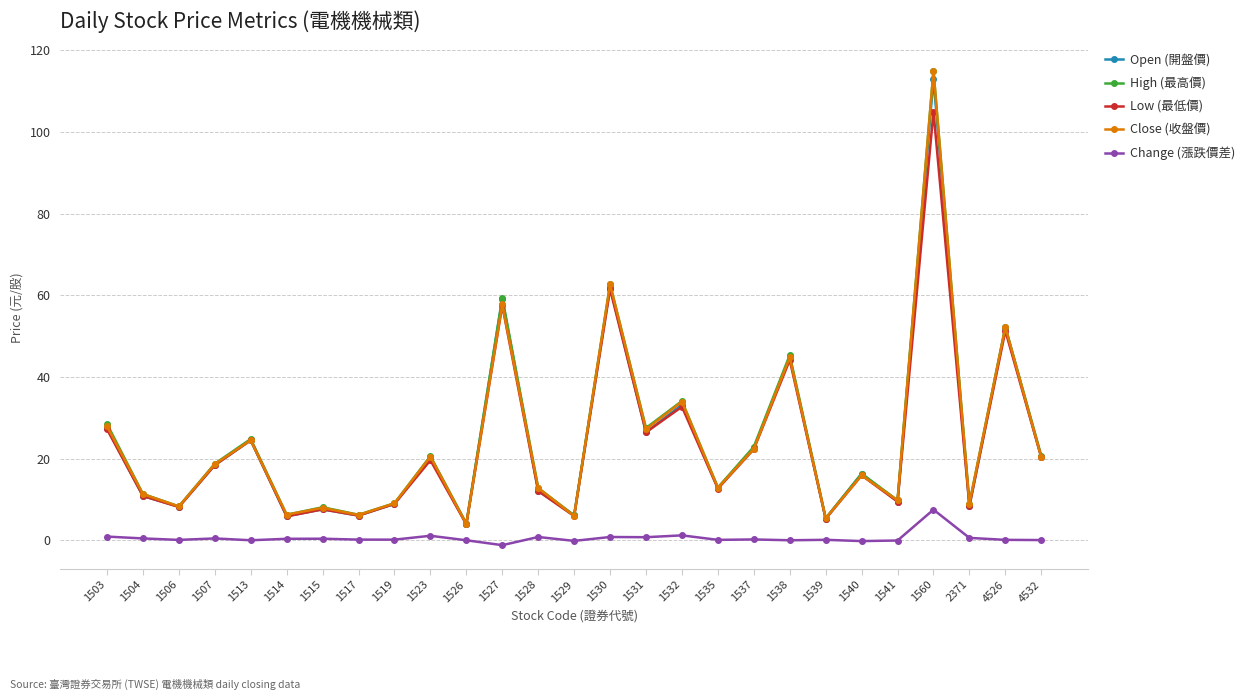

What is the difference between the maximum and second lowest values in the Change (漲跌價差) series?

7.7